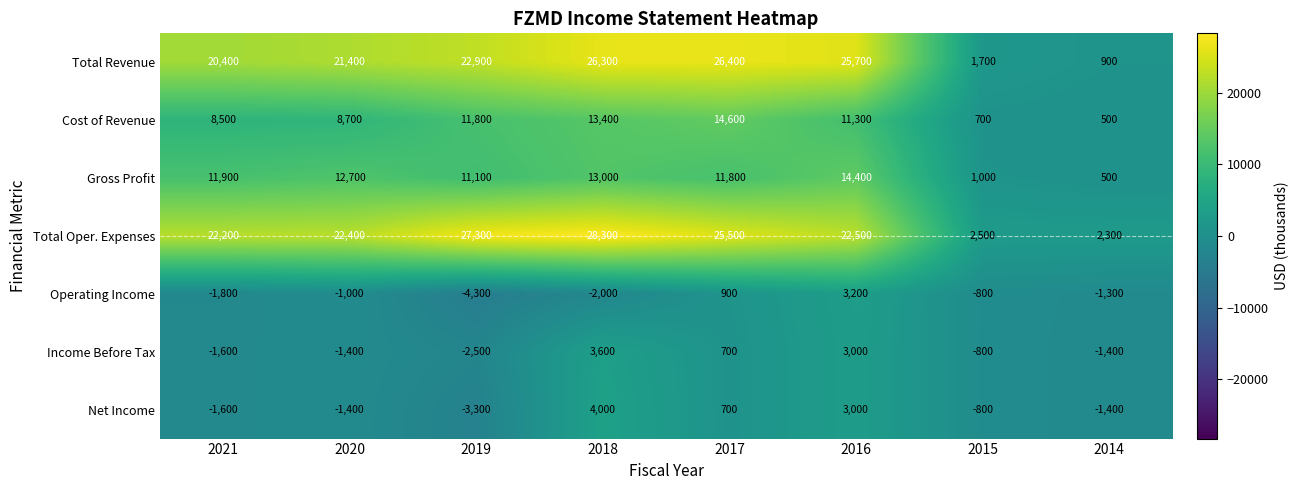

Which series has the largest total across all categories?

Total Oper. Expenses